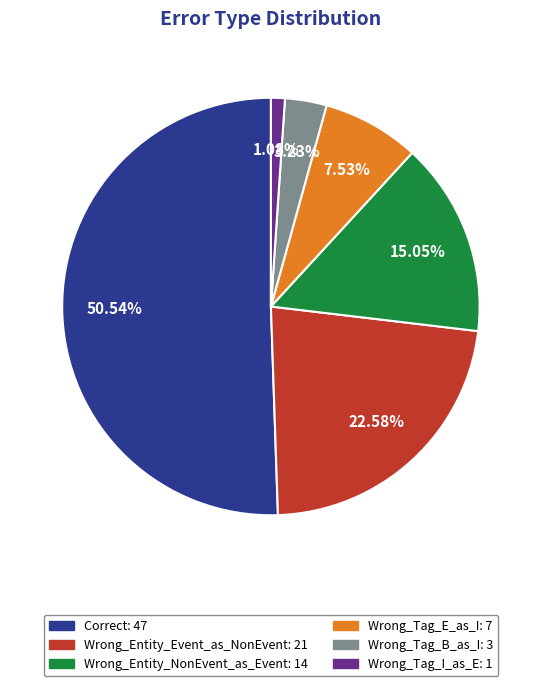

Count the number of slices in the pie.

6